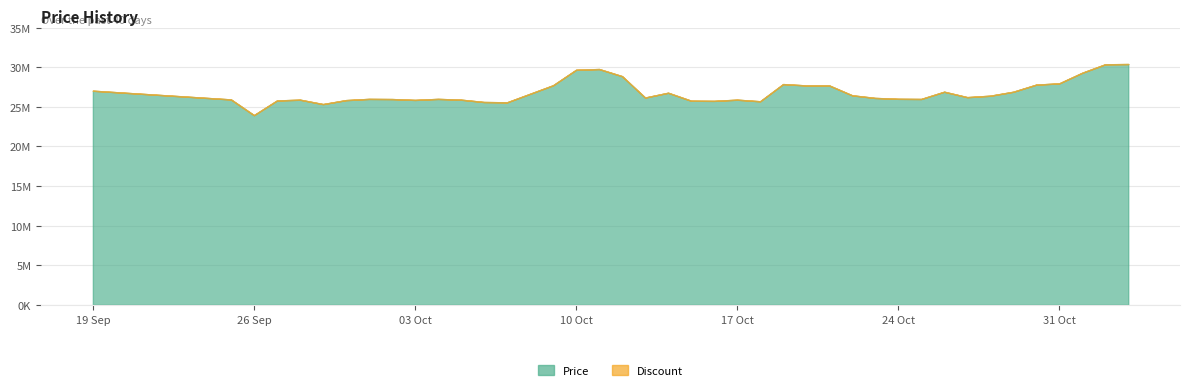

What is the maximum value shown in the chart?

30399990